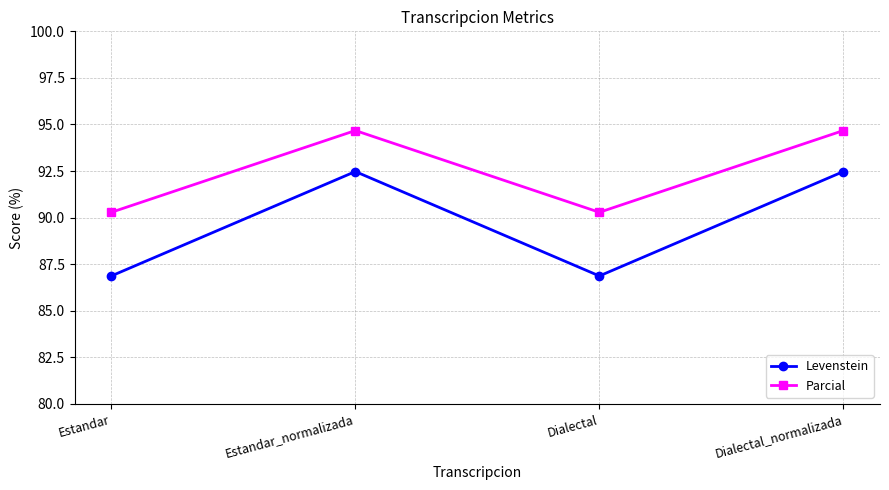

What is the difference between the maximum and second lowest values in the Parcial series?

4.4